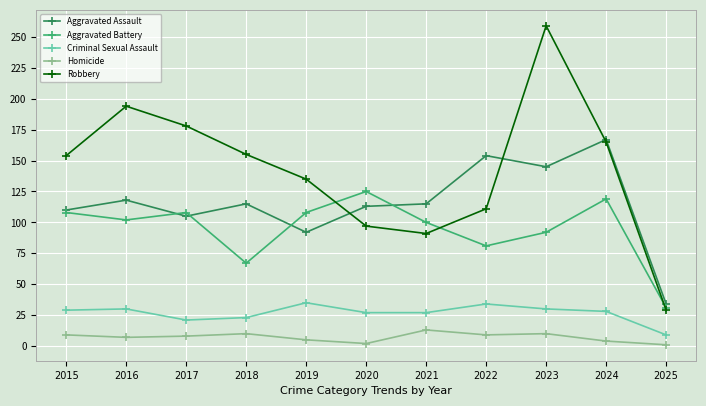

At which label is Aggravated Battery closest to 78?

2022